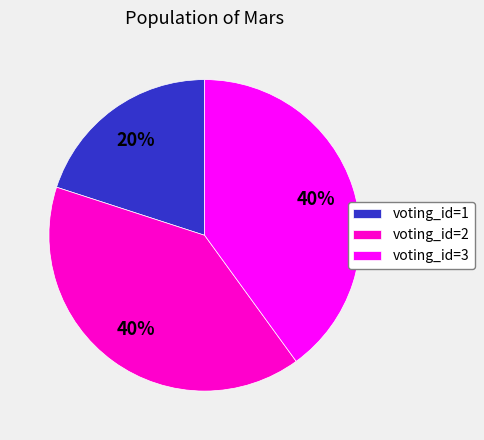

Which has a higher value, voting_id=3 or voting_id=1?

voting_id=3